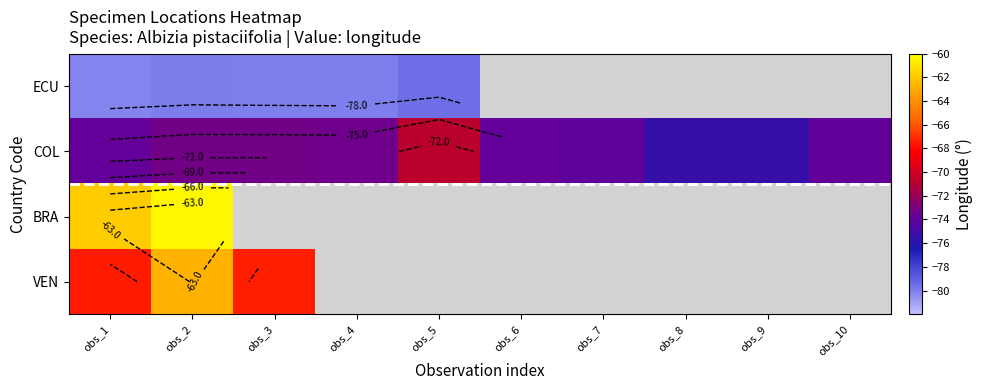

How many values in the COL series exceed -73?

1